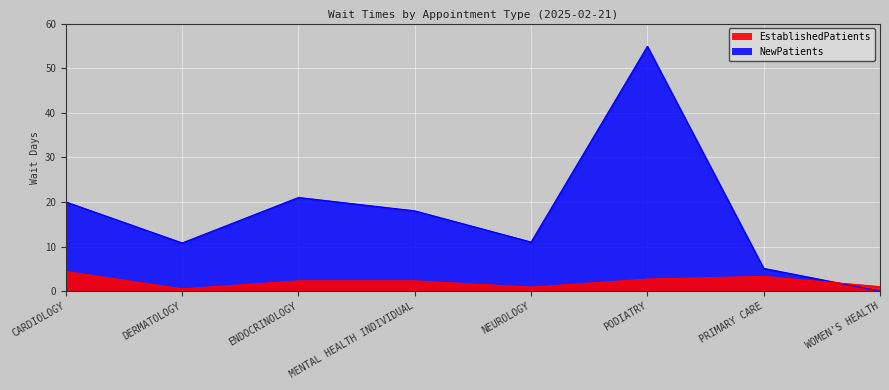

At which category does NewPatients reach its first local valley?

DERMATOLOGY